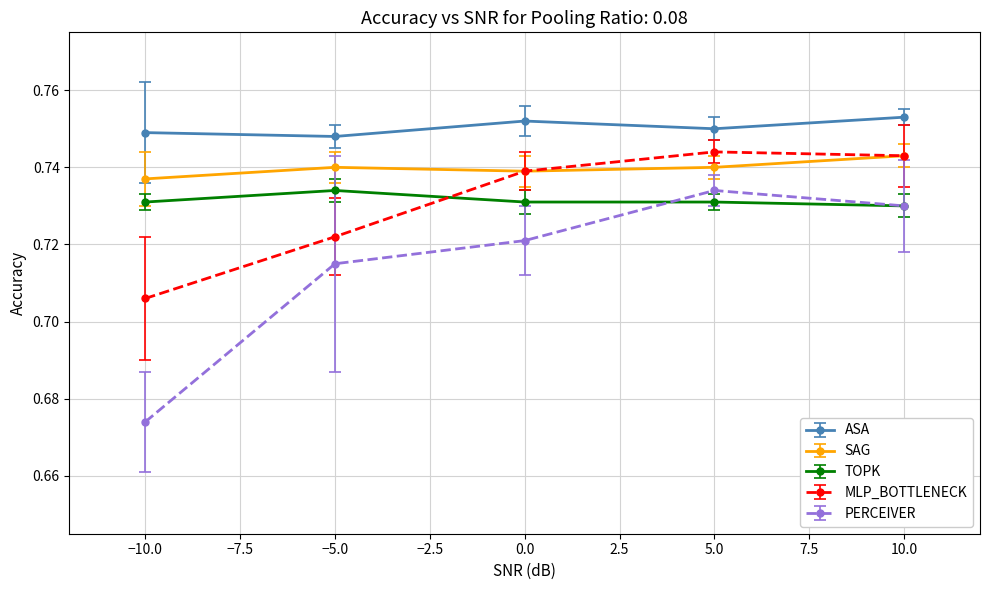

Where is the first local maximum for TOPK?

−5.0